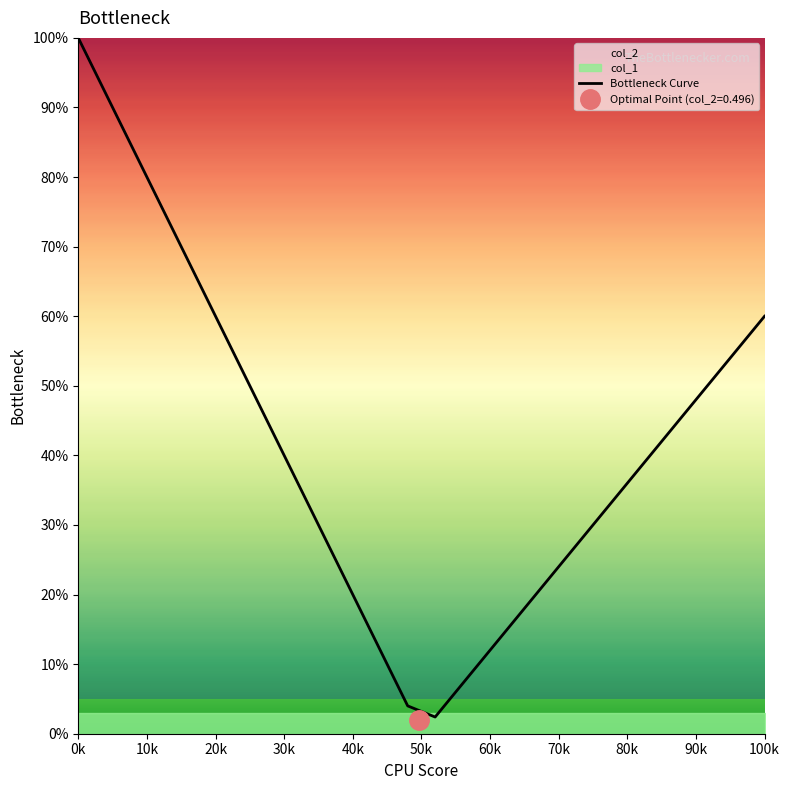

At which label does Bottleneck Curve reach its peak?

0k